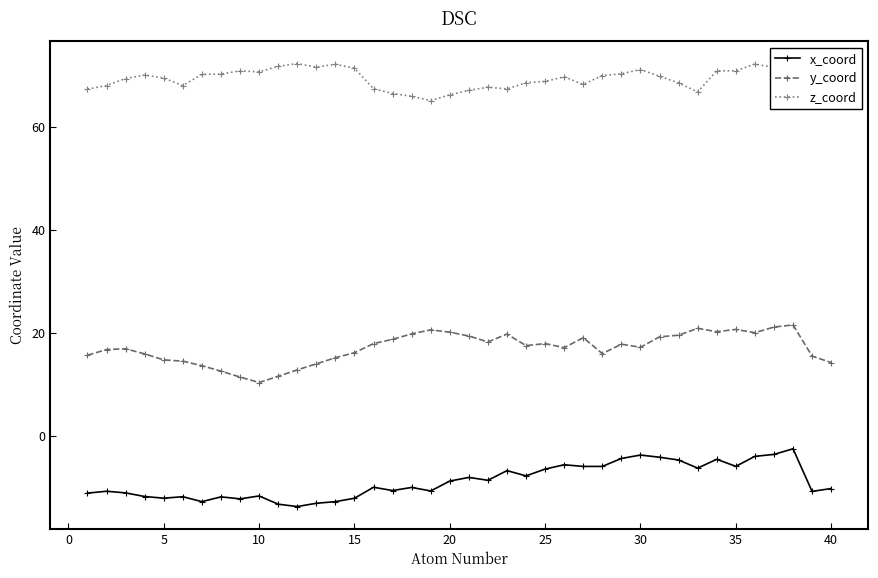

Which series has the largest total across all categories?

z_coord